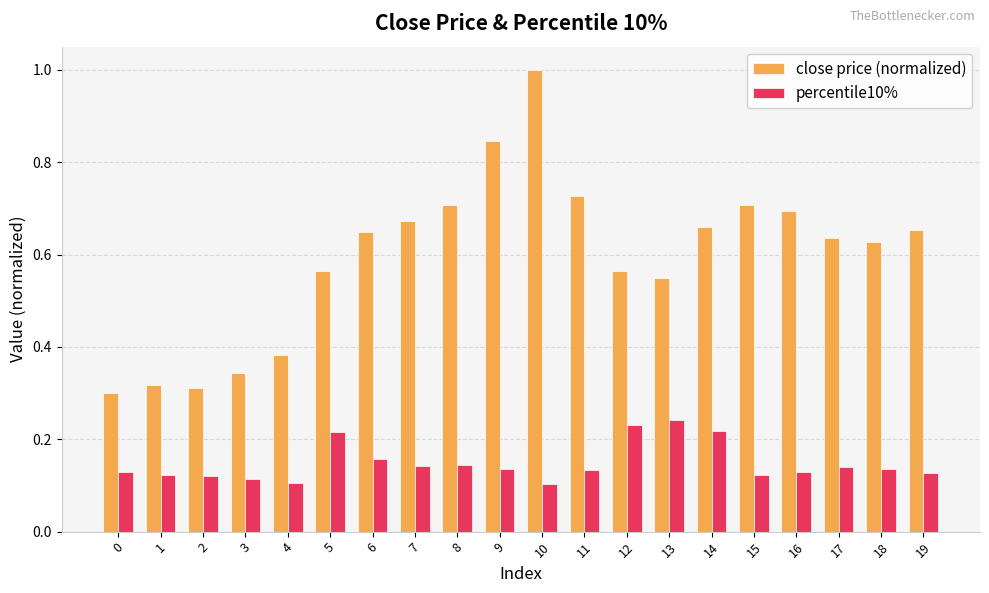

Is it true that close price (normalized) equals 0.7 at 11?

True